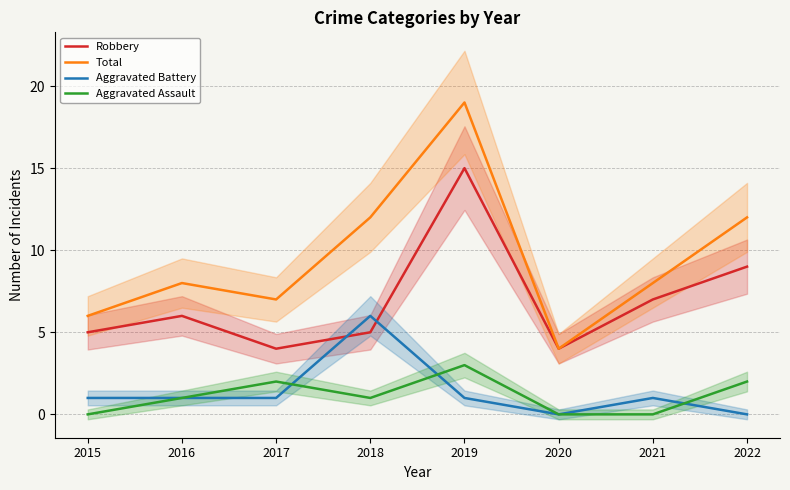

How many lines are shown in the chart?

4